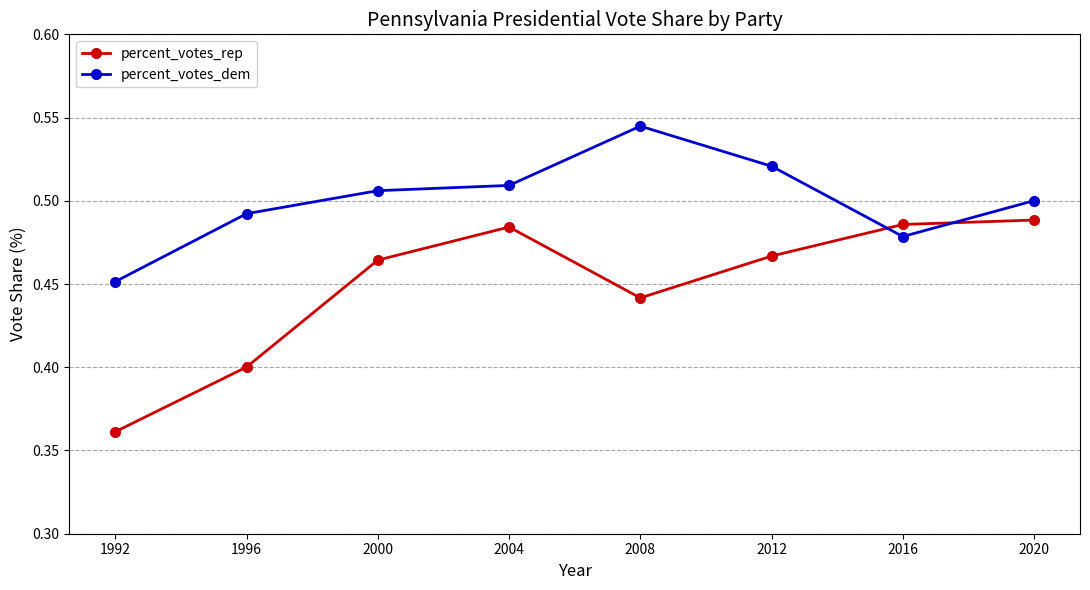

How many times do percent_votes_rep and percent_votes_dem cross each other?

2